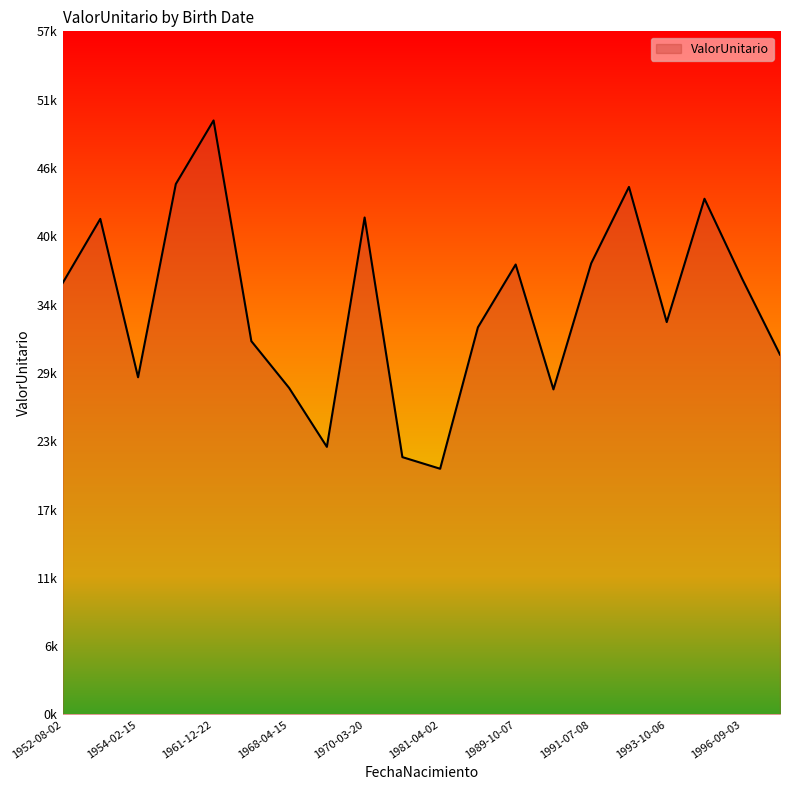

At which label is the value closest to 35040?

1952-08-02